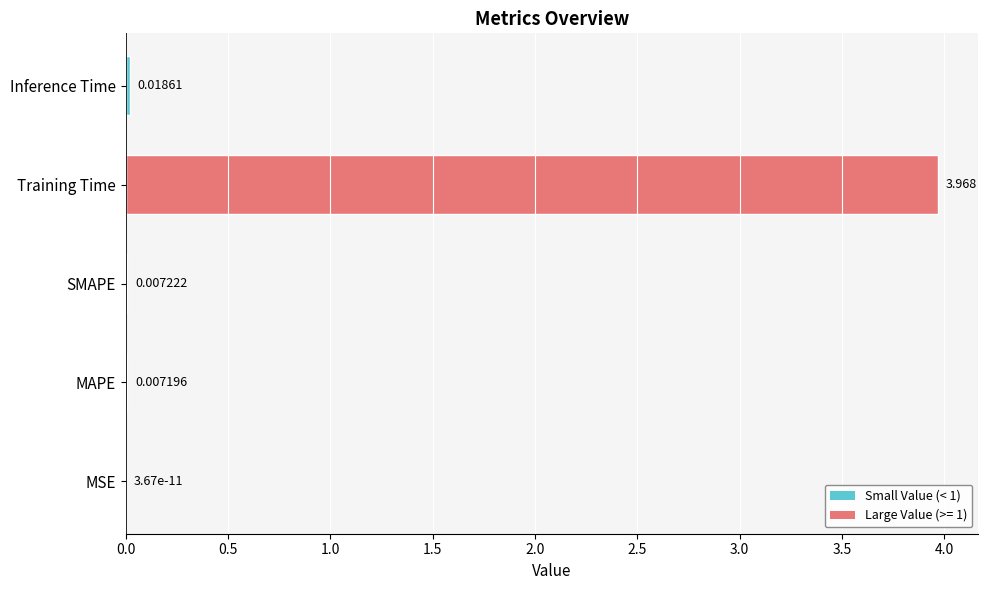

Which has a higher value, Training Time or MSE?

Training Time